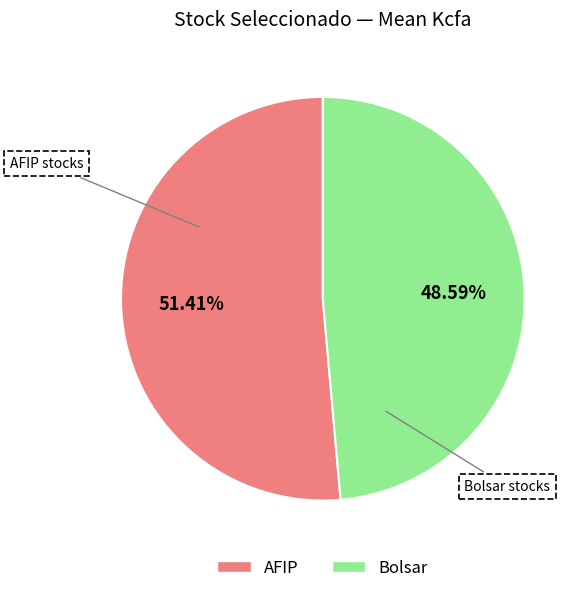

Count the number of slices in the pie.

2